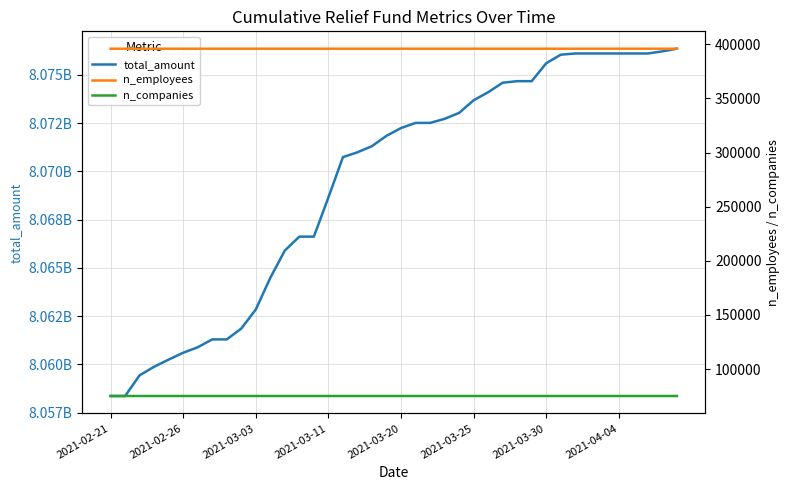

What are all the series names shown in the legend?

total_amount, n_employees, n_companies